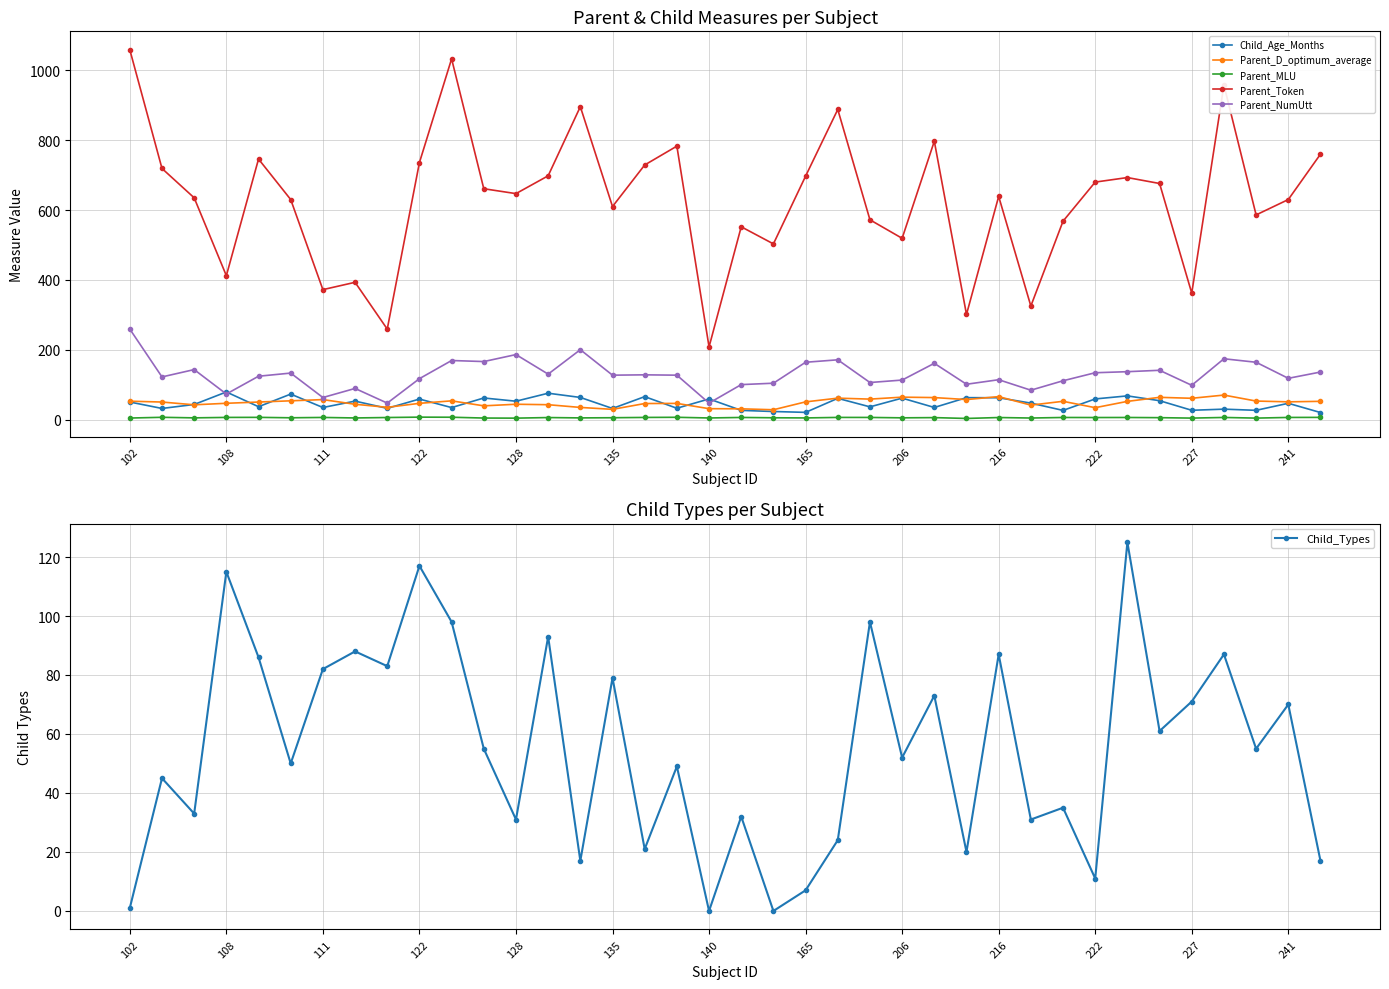

At which category does Parent_Token reach its first local valley?

108